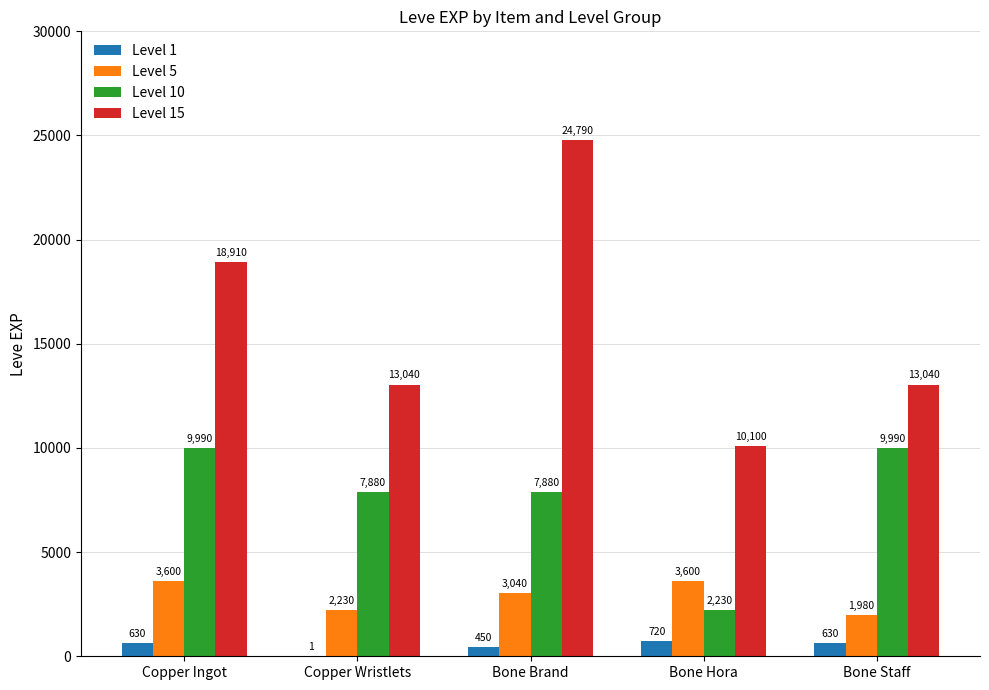

What is the difference between the Level 15 values at Bone Staff and Bone Brand?

11750